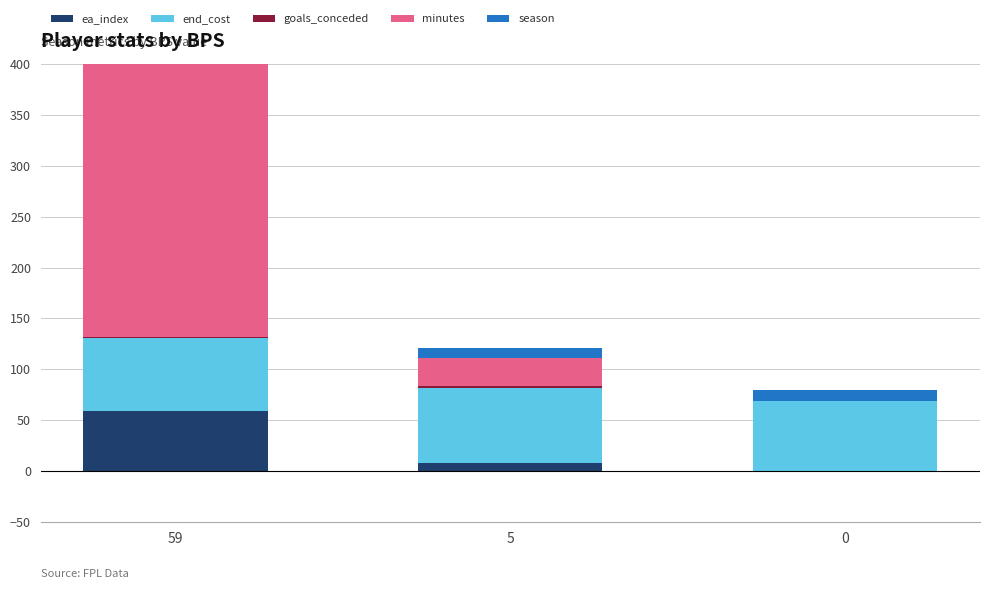

What is the total value across all series at 5?

121